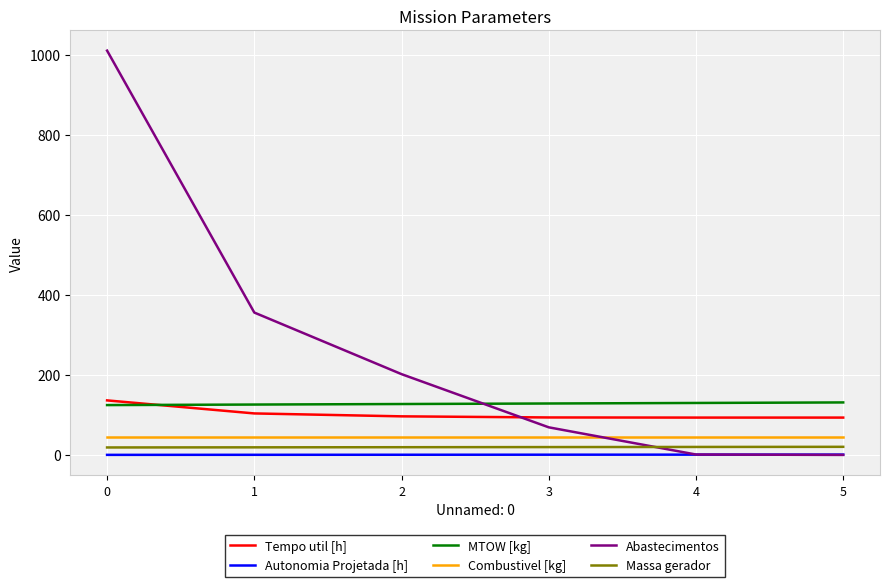

What is the maximum value shown in the chart?

1011.0